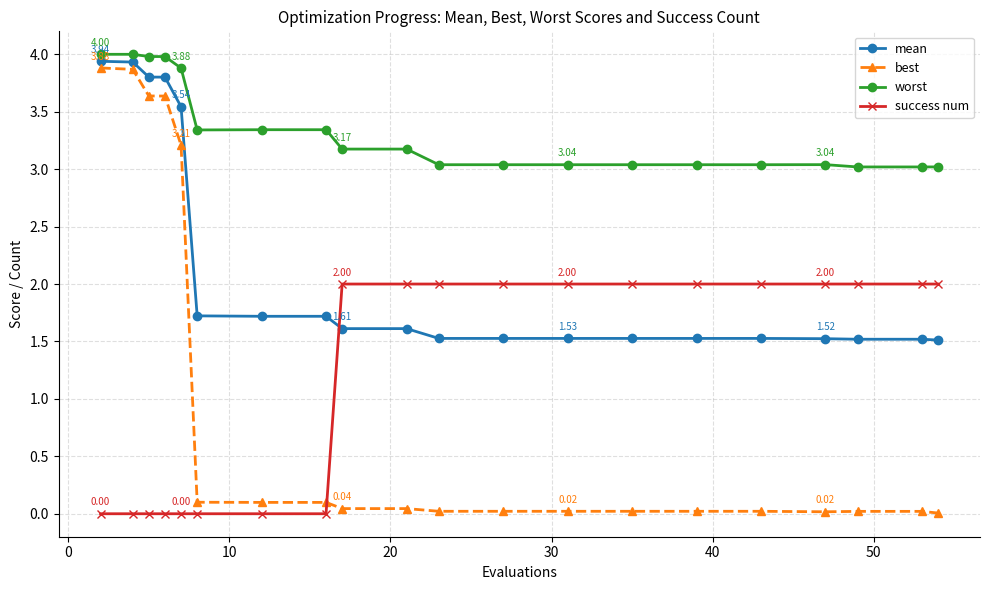

What is the sum of all worst values?

66.5